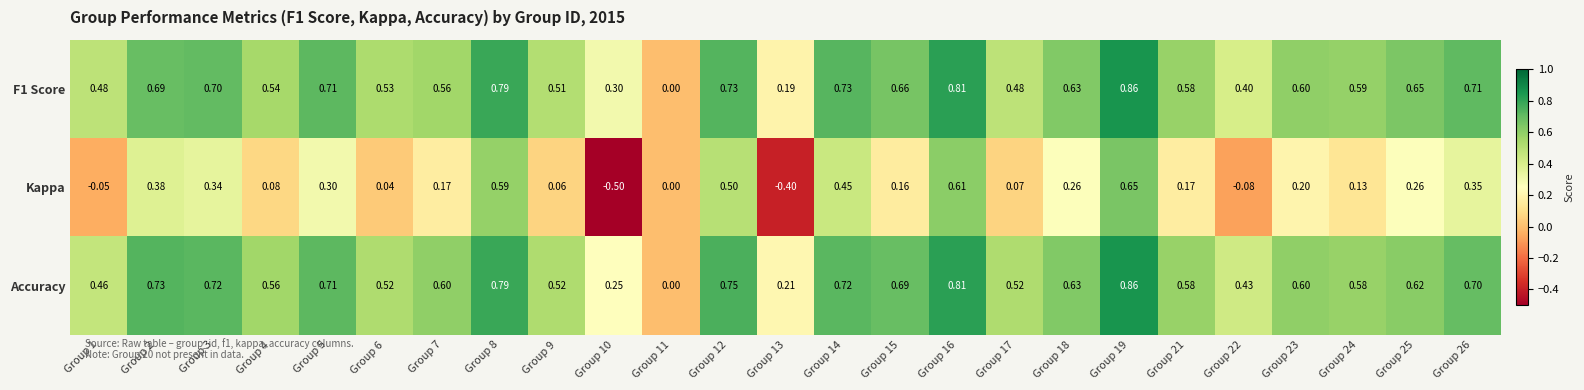

Is the value of Kappa at Group 23 greater than the value of F1 Score at Group 1?

No